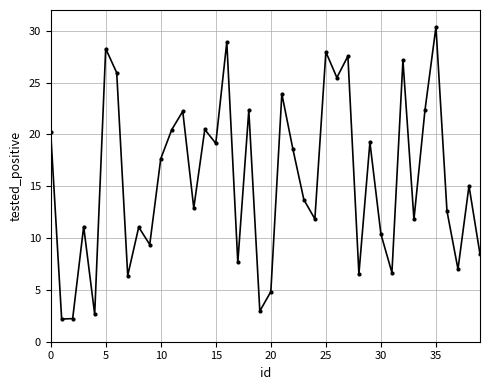

What is the smallest value displayed?

2.2